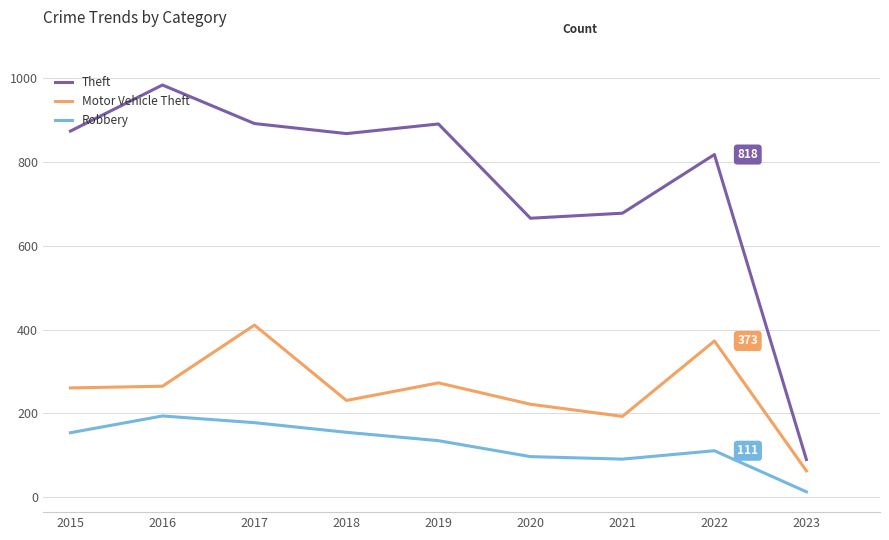

Which series has the largest total across all categories?

Theft